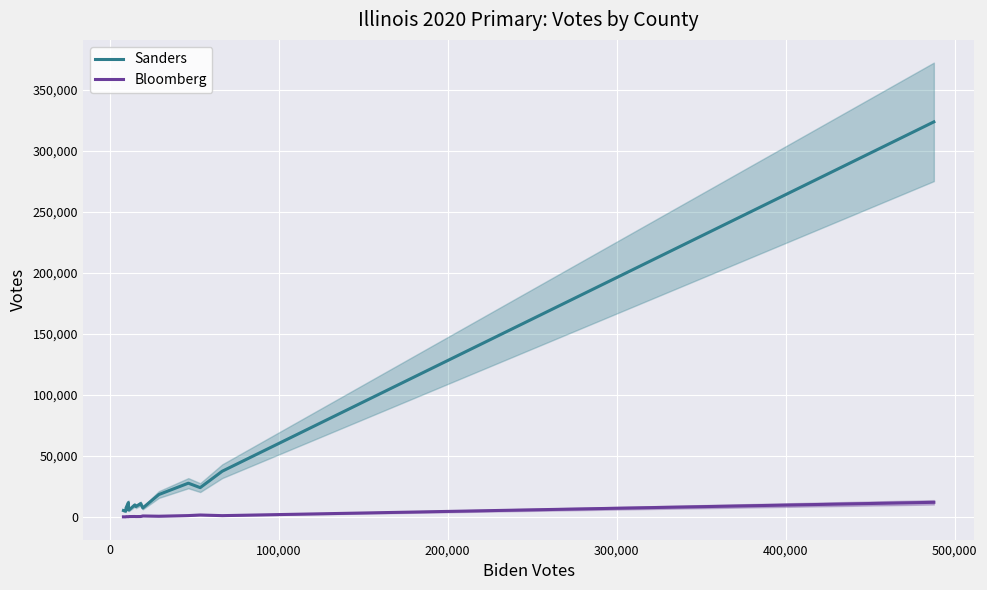

How many categories are shown in the chart?

15